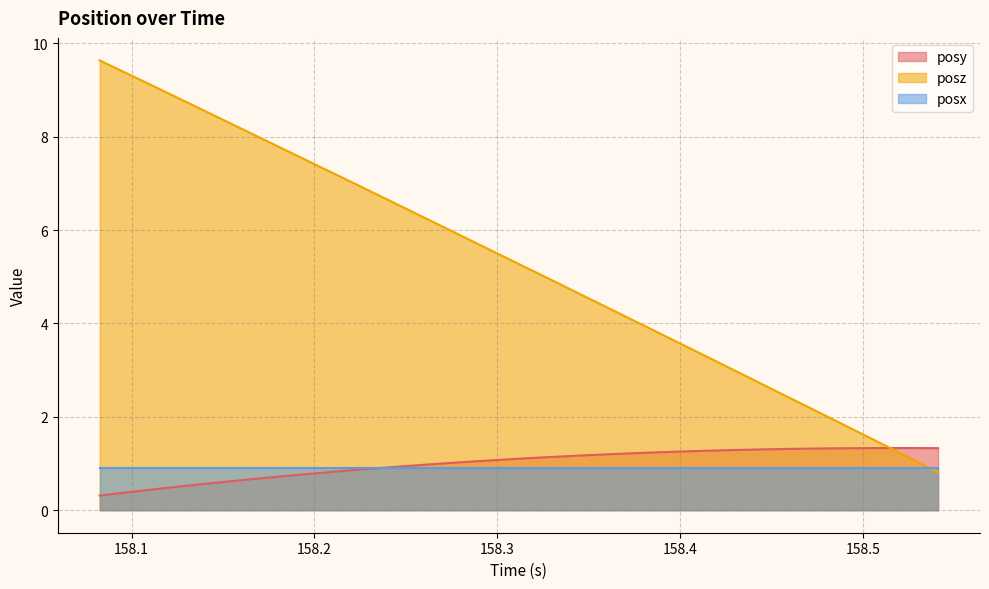

Is the value of posy at 158.2499 greater than the value of posz at 158.194?

No